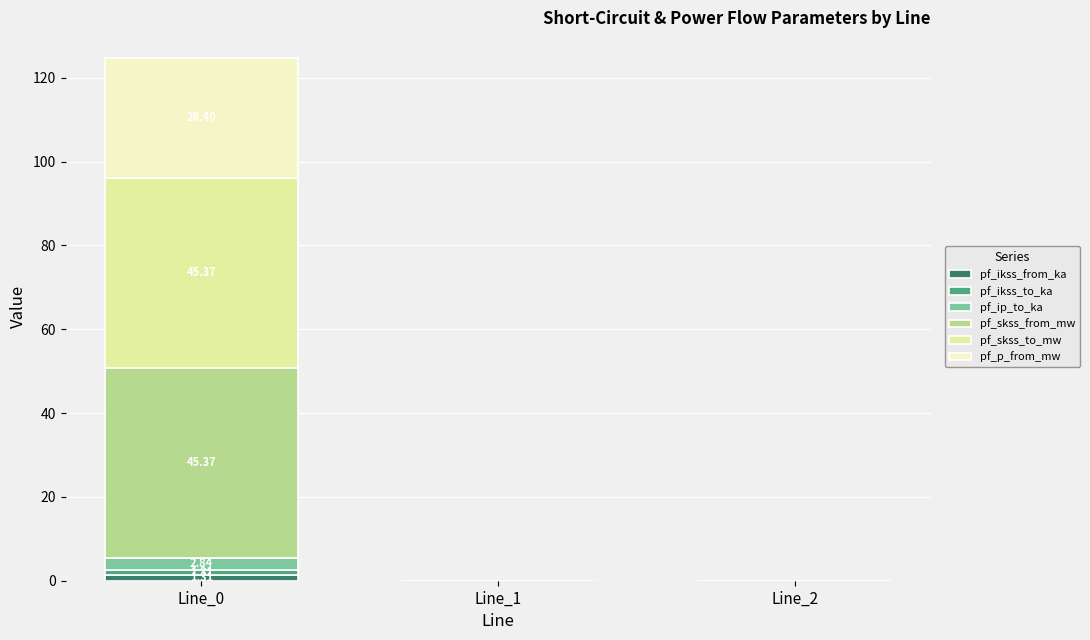

Does the chart contain stacked bars?

Yes